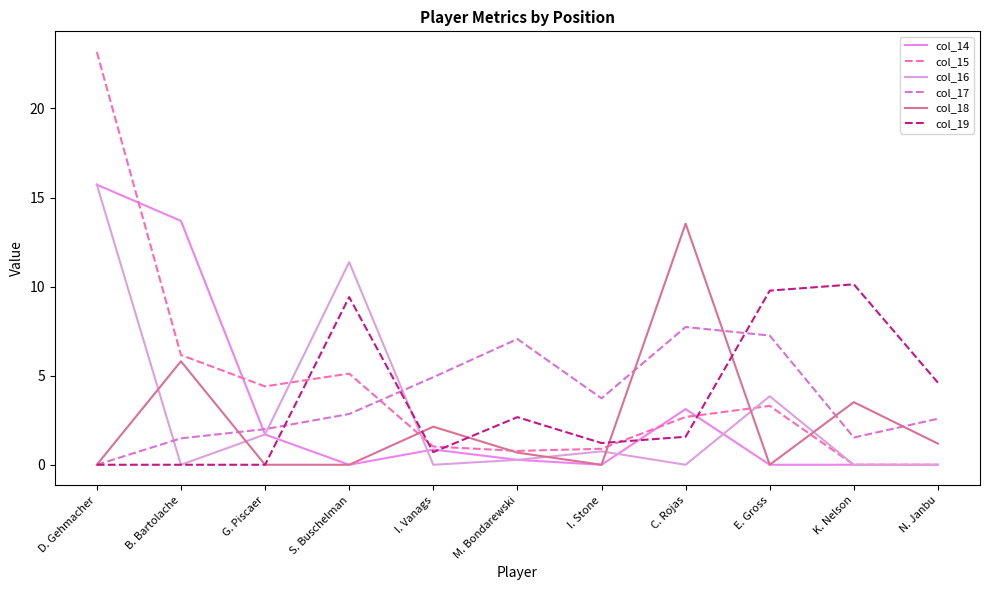

What is the label of the 9th point from the right?

G. Piscaer